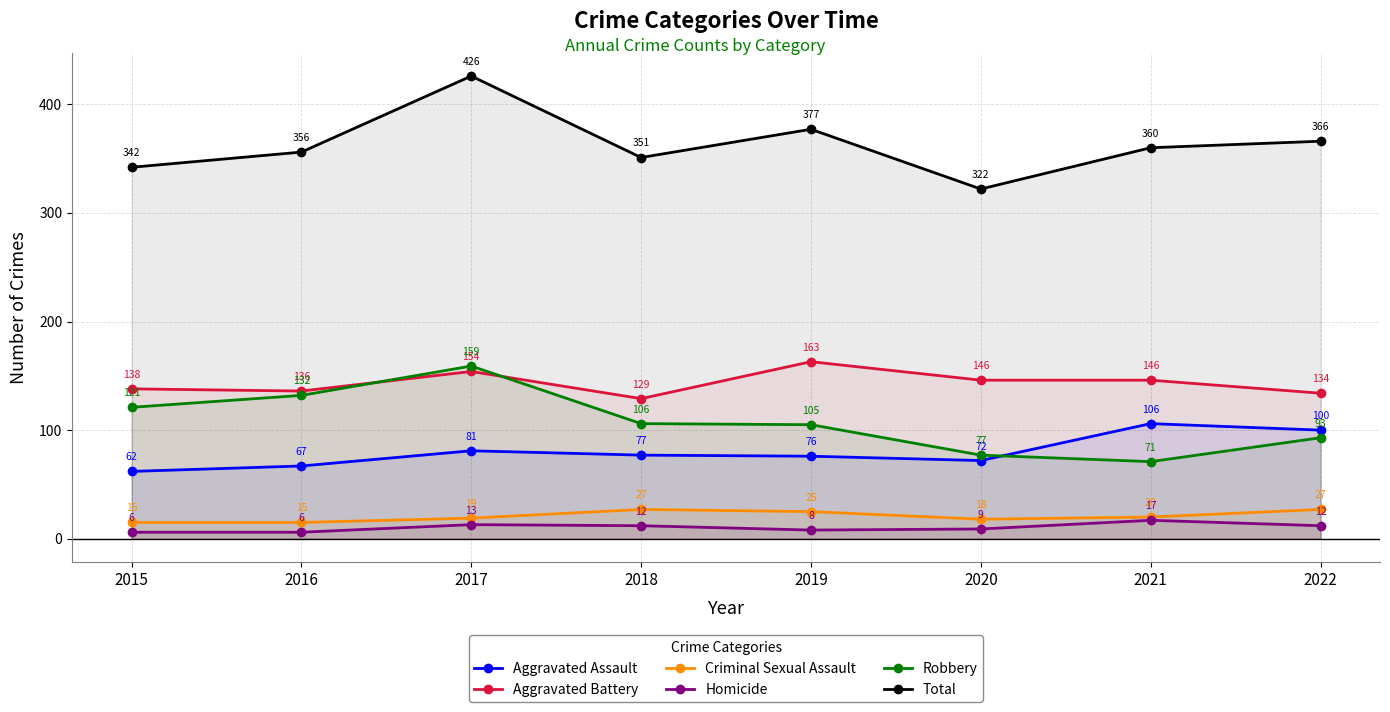

True or false: Criminal Sexual Assault has a value of 15 at 2015.

True